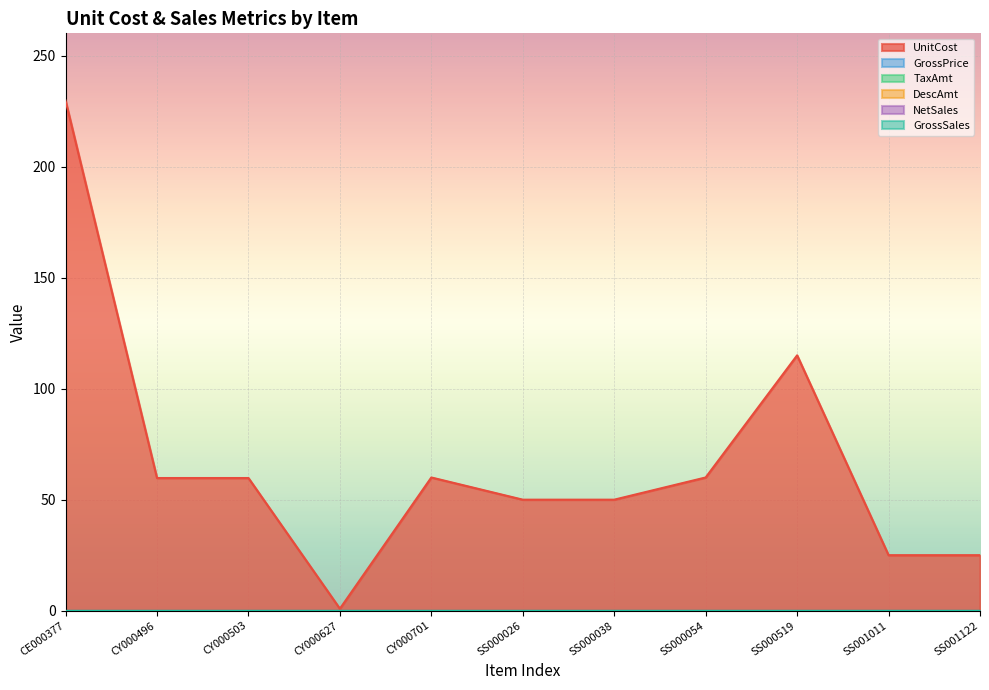

At which label does DescAmt reach its peak?

CE000377